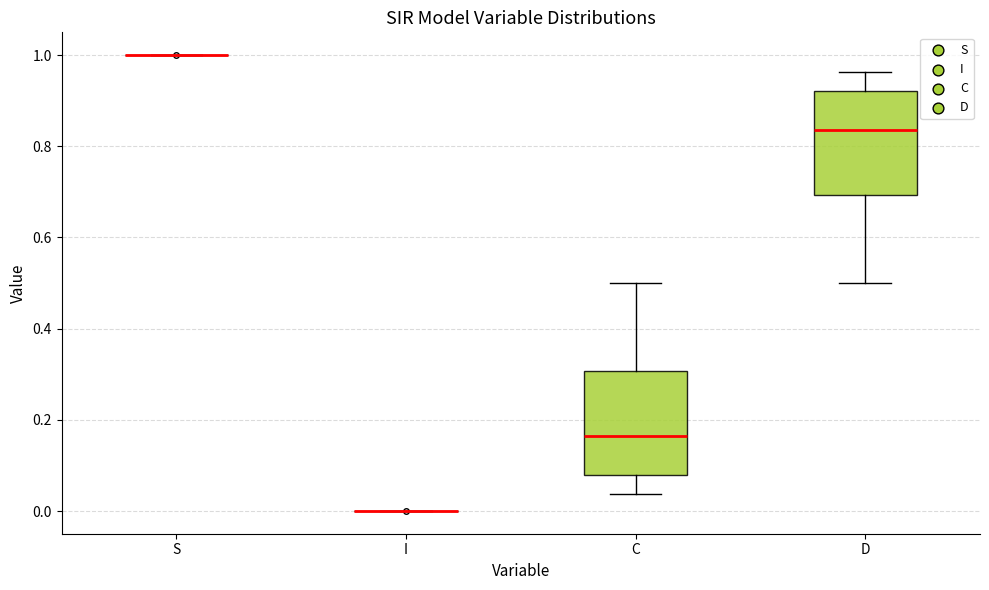

Reading left to right, transcribe this box plot: for each box, give where its median line is, the range the box spans, and where its two whiskers end, as read against the y-axis. The values are not printed on the chart, so give them approximately, as read against the axis.

S: box collapsed to a line at 1.00, whiskers 1.00 to 1.00
I: box collapsed to a line at 0.00, whiskers 0.00 to 0.00
C: median 0.16, box 0.08 to 0.30, whiskers 0.04 to 0.50
D: median 0.84, box 0.70 to 0.92, whiskers 0.50 to 0.96